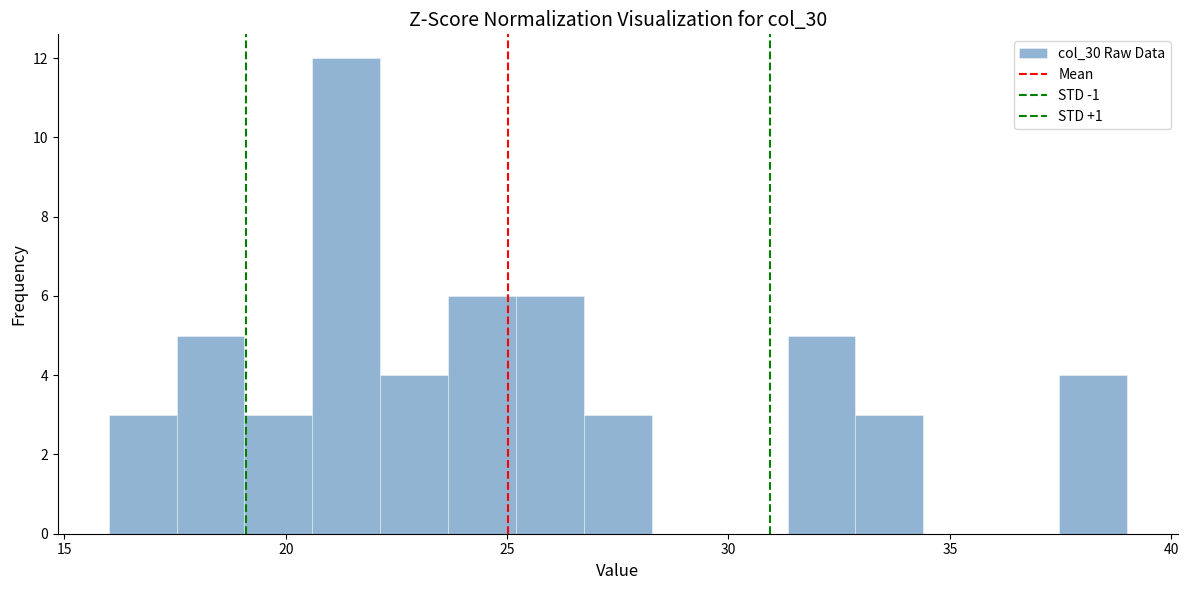

Around what value on the x-axis is the tallest bar? Give the approximate position of its centre, as read against the axis.

21.5